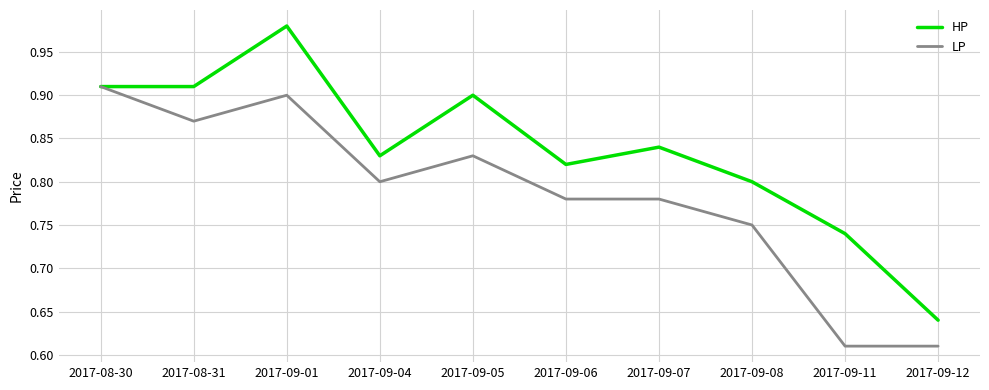

At which label is HP closest to 0?

2017-09-12